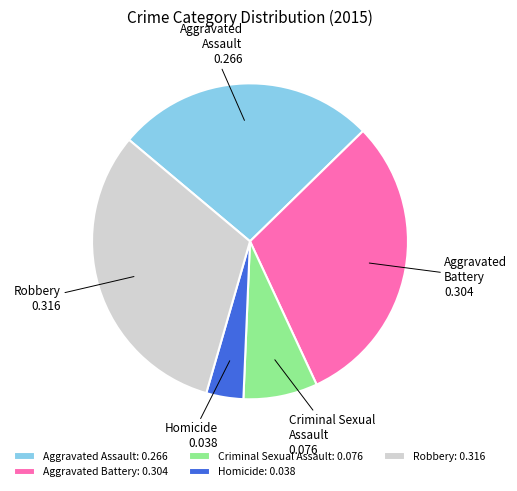

Is the sum of Aggravated Battery and Aggravated Assault greater than half?

Yes